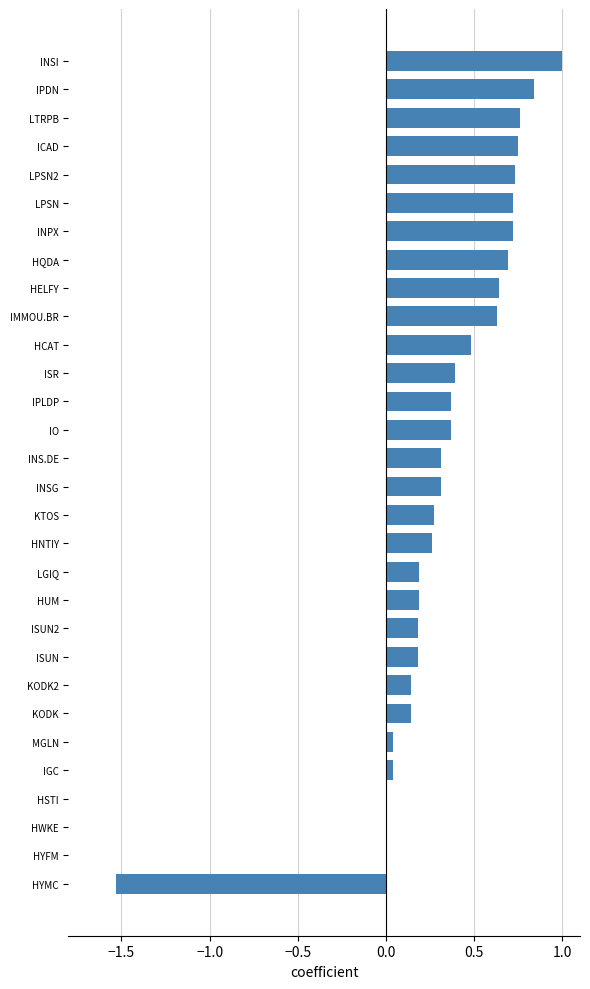

What is the change in value from INS.DE to ICAD?

+0.4